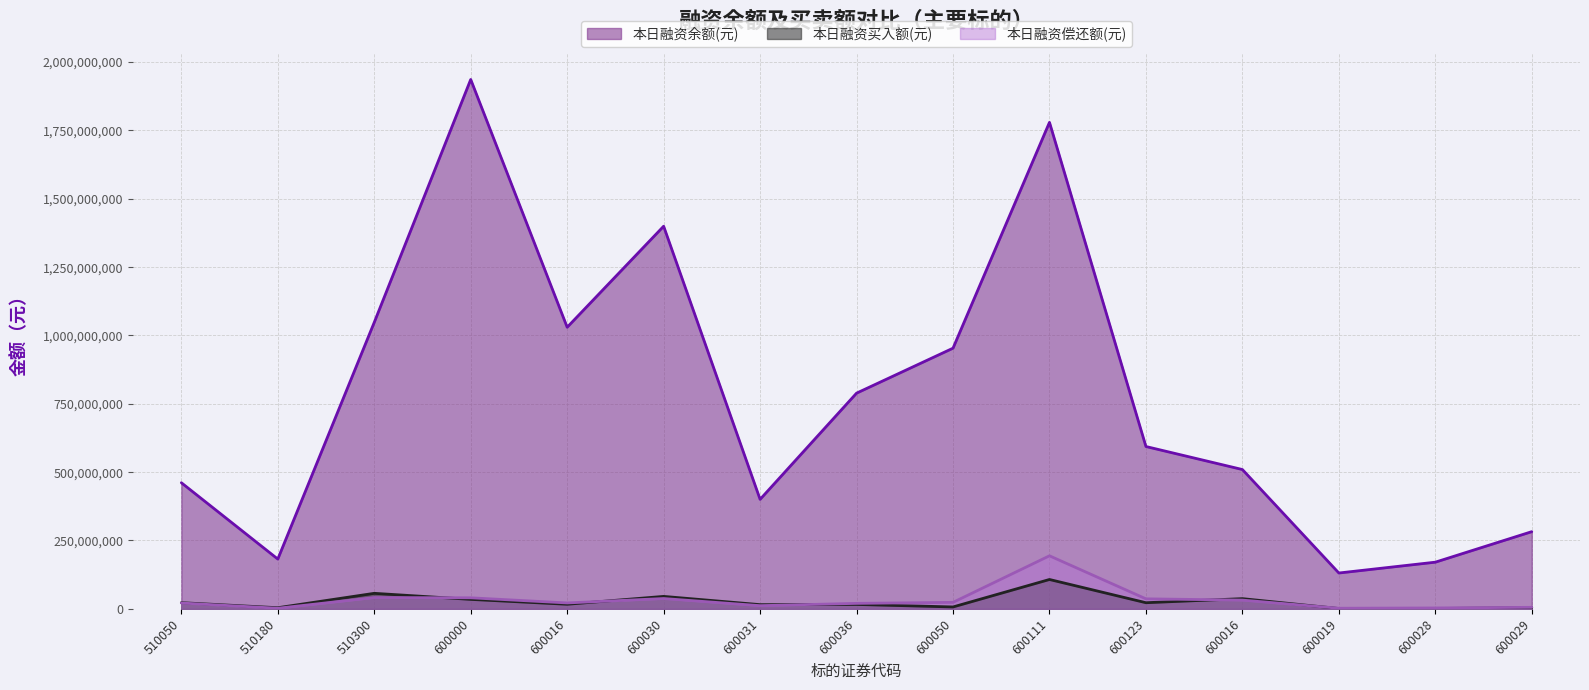

Does the chart have visible grid lines?

Yes